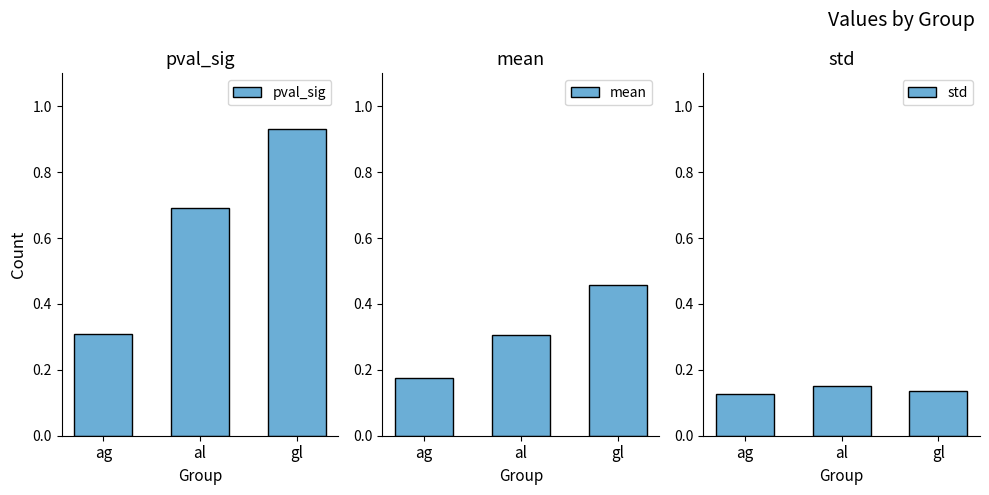

Is it true that std equals 0.0 at gl?

False